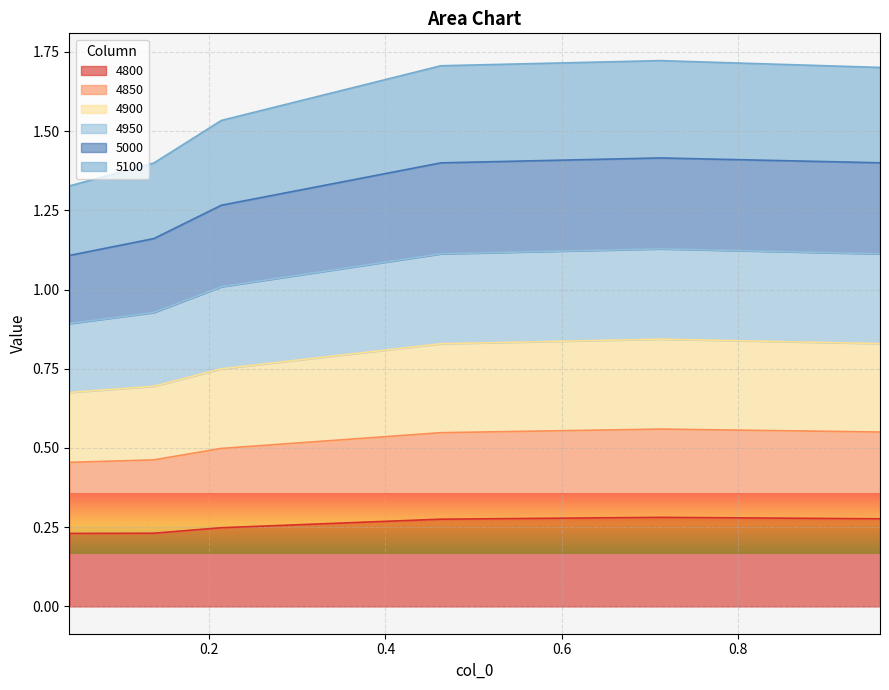

At which category does 4800 reach its first local peak?

0.7123287671232876